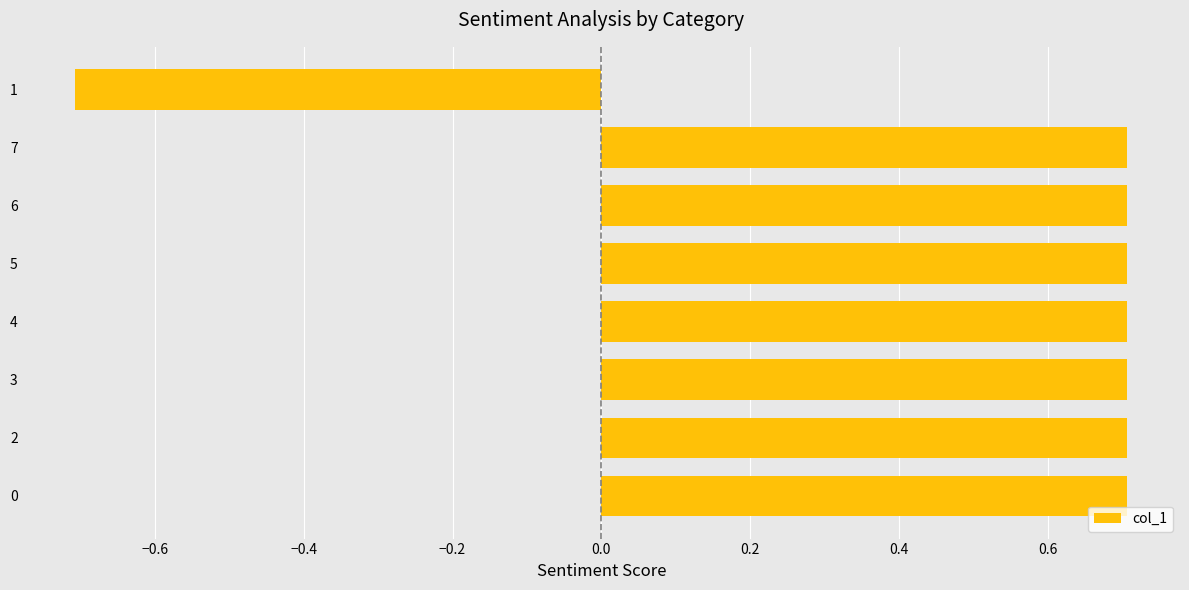

Is it true that the value at 6 is 0.5?

False